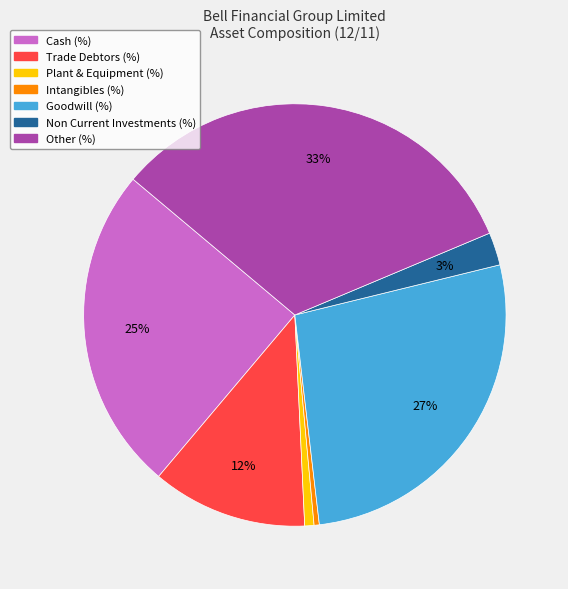

To the nearest percent, what percentage of the pie is Other (%)?

33%